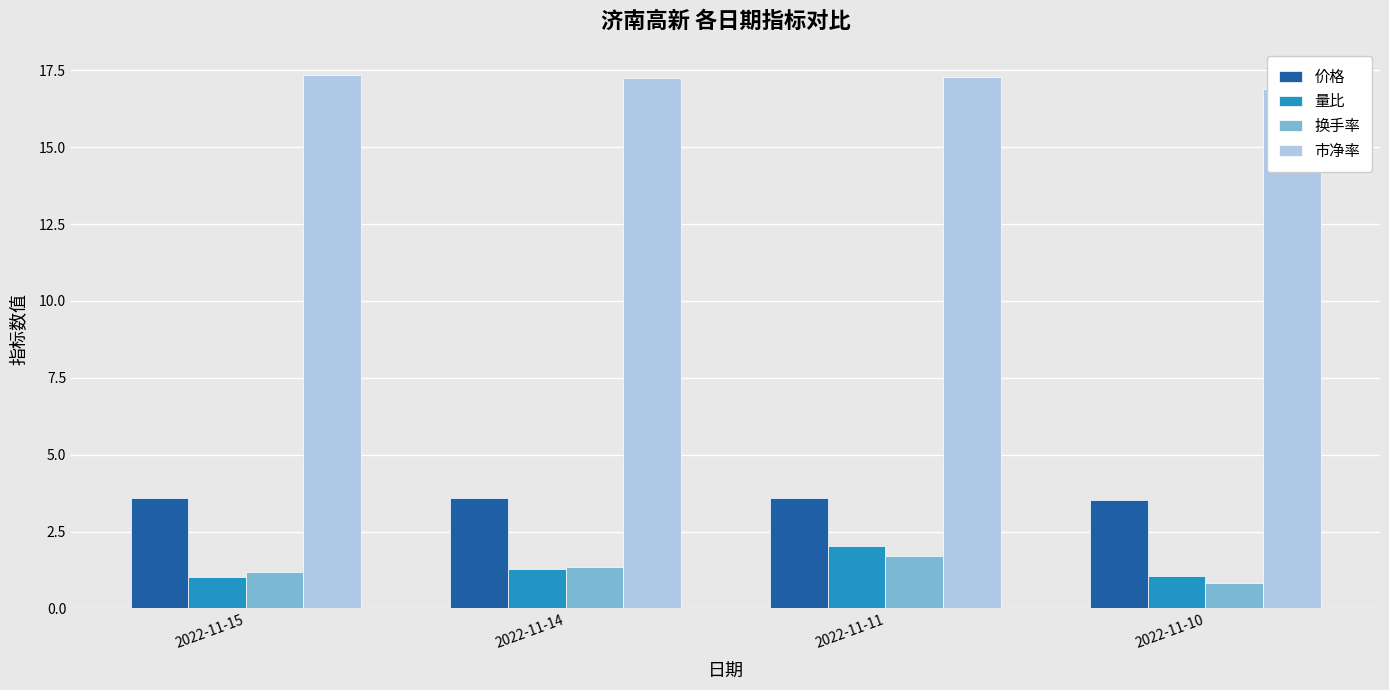

Reading right to left, extract all data points from this chart.

价格: 3.5	3.6	3.6	3.6
量比: 1.0	2.0	1.3	1.0
换手率: 0.8	1.7	1.4	1.2
市净率: 16.9	17.3	17.2	17.3